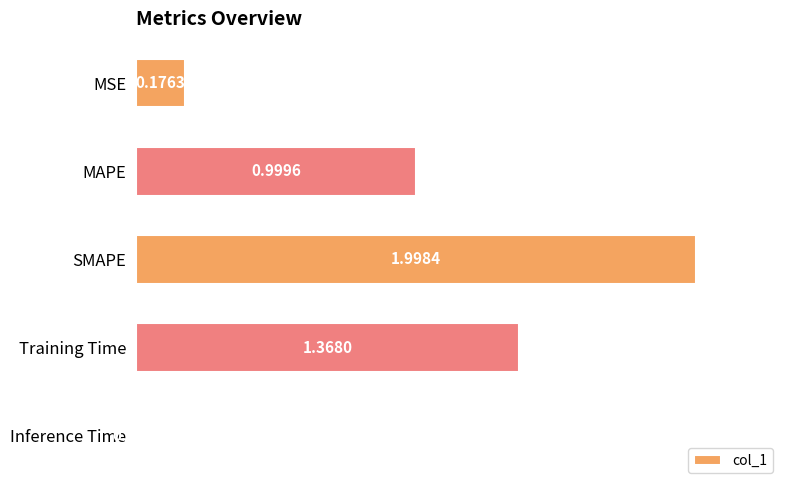

Where is the data nearest to the value 1?

MAPE